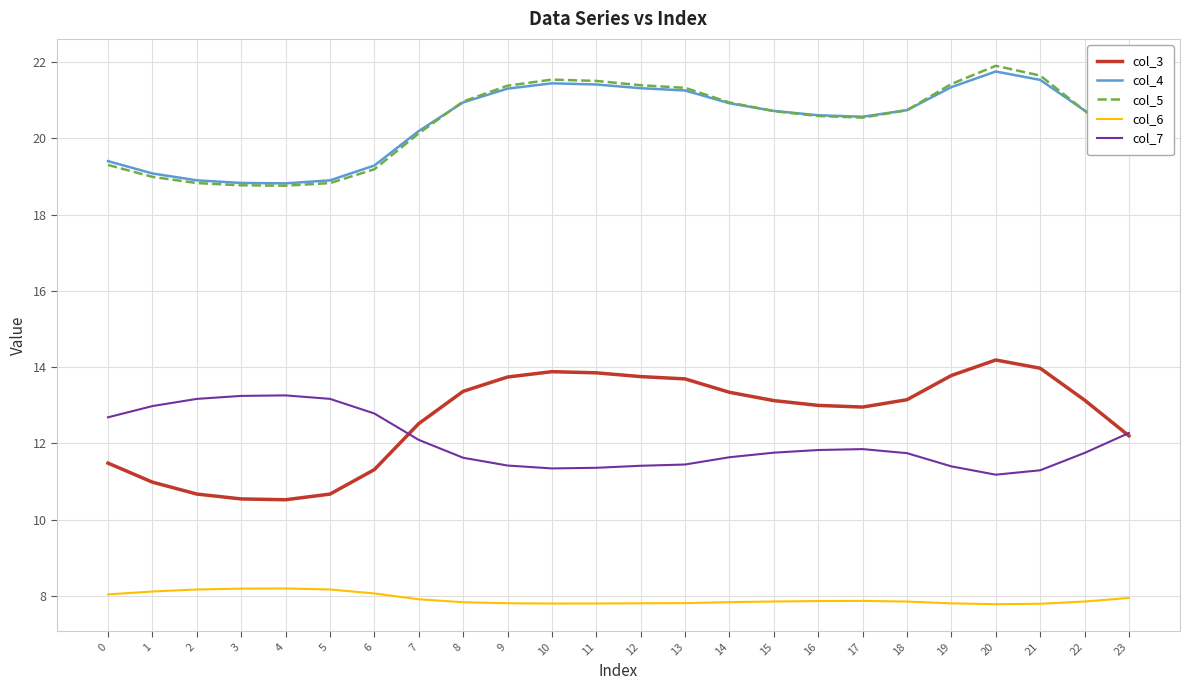

What is the lowest value of the col_6 series?

7.8